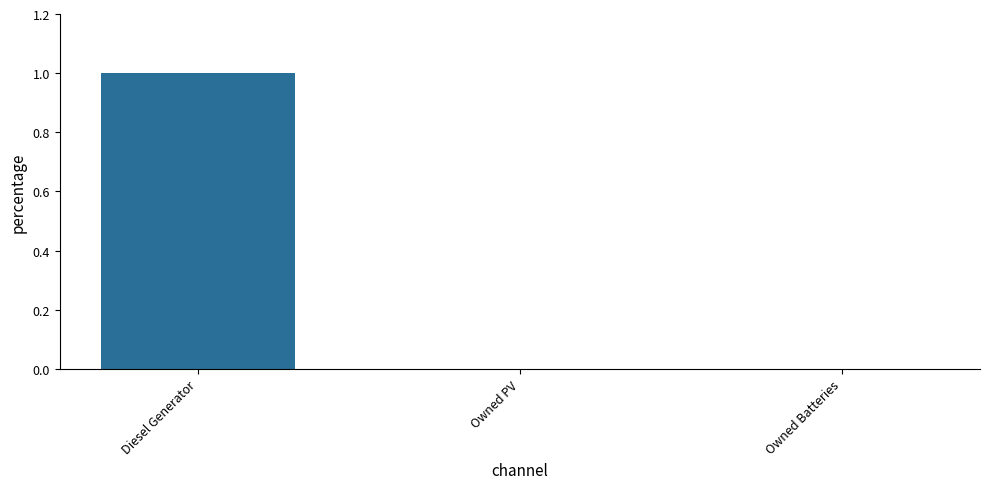

Are the bars horizontal?

No